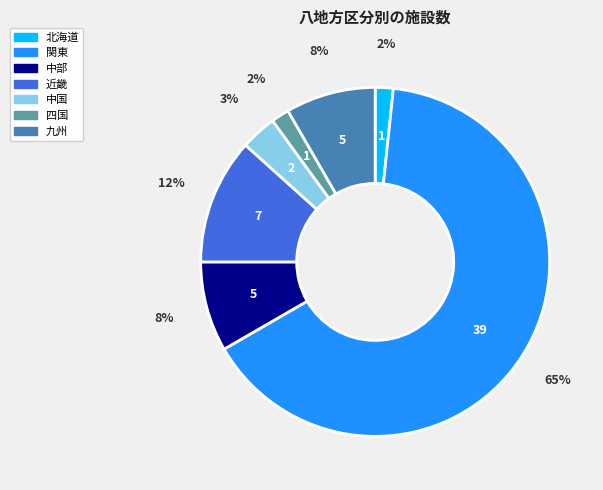

To the nearest percent, what portion does 九州 represent?

8%